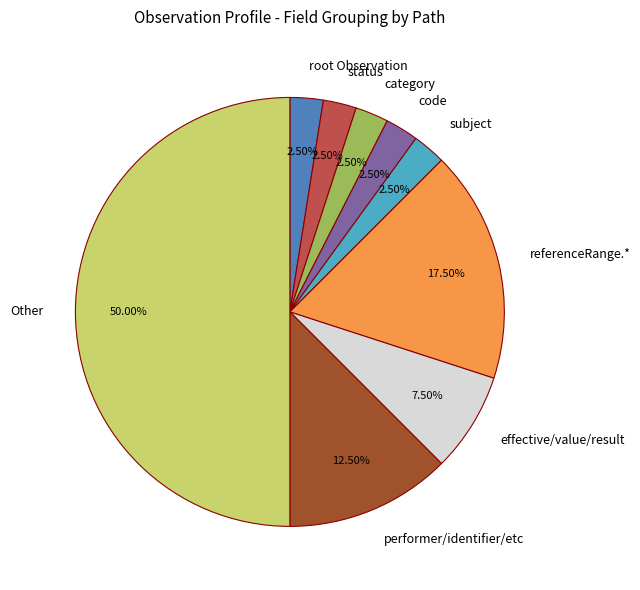

Do code and effective/value/result together represent more than half of the pie?

No